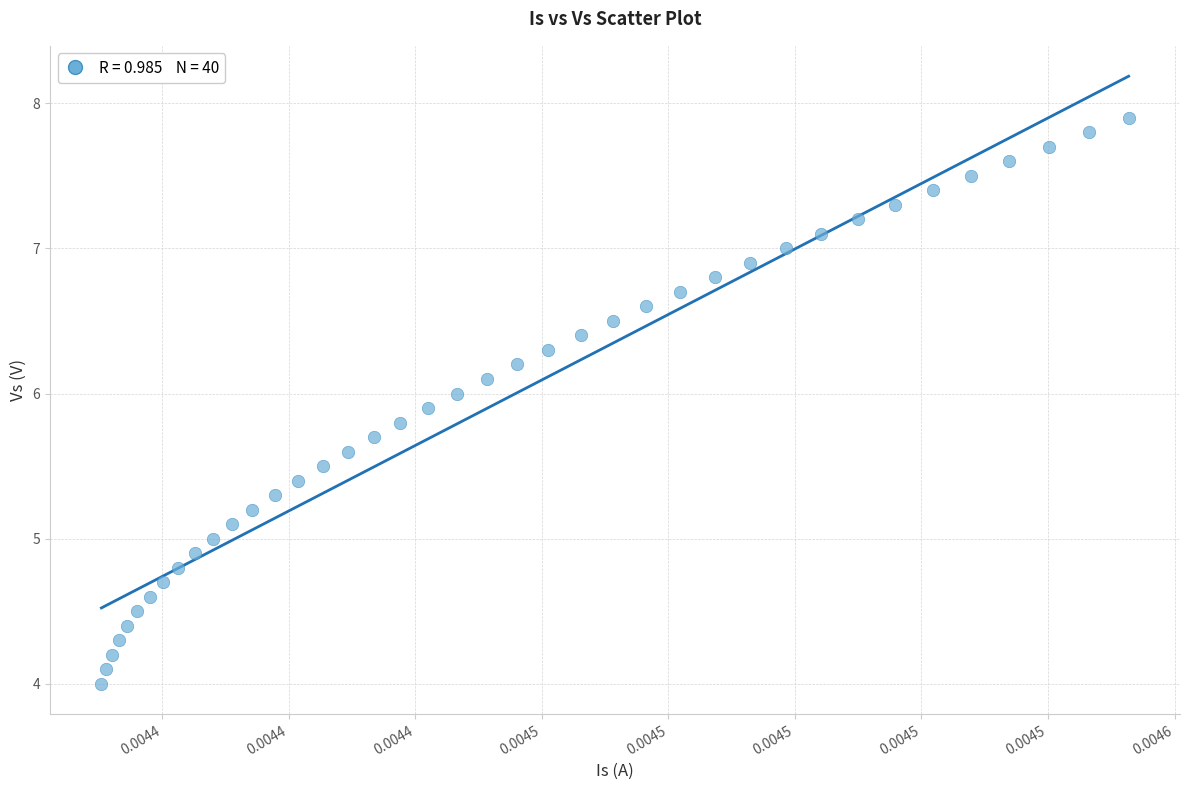

What is the range of Y values (max minus min)?

3.9